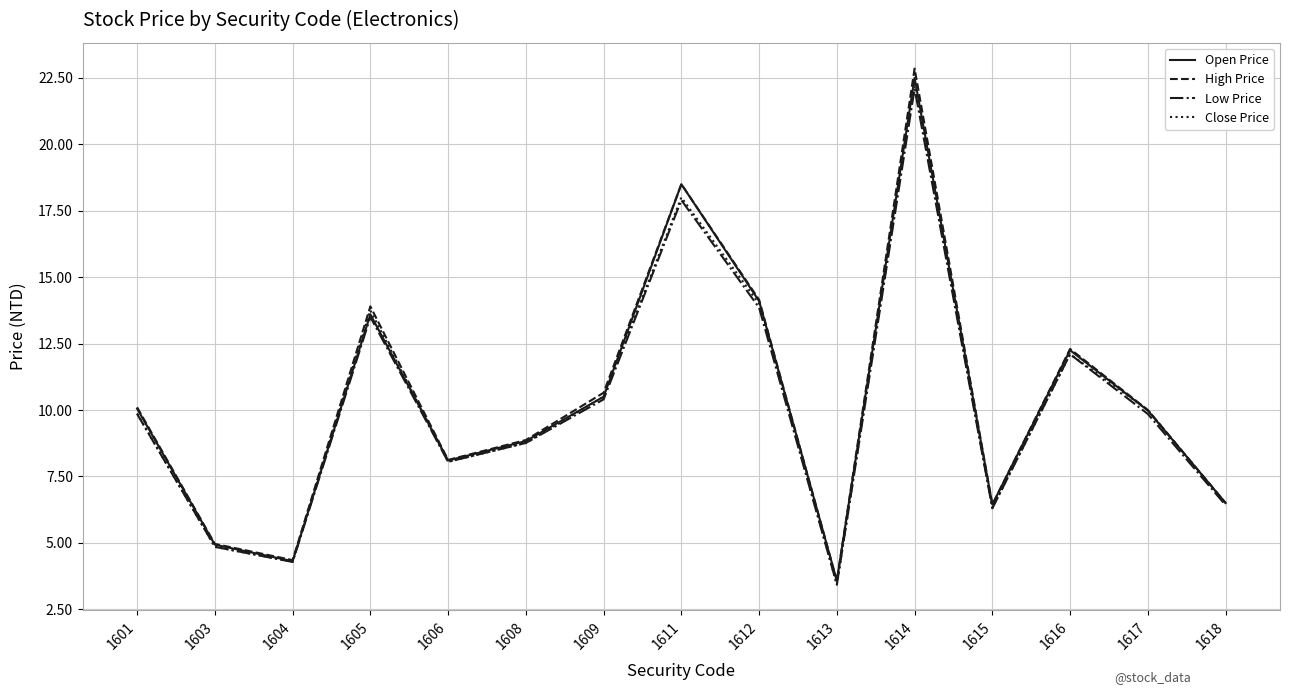

The value of High Price at 1601 is 10.1. True or false?

True